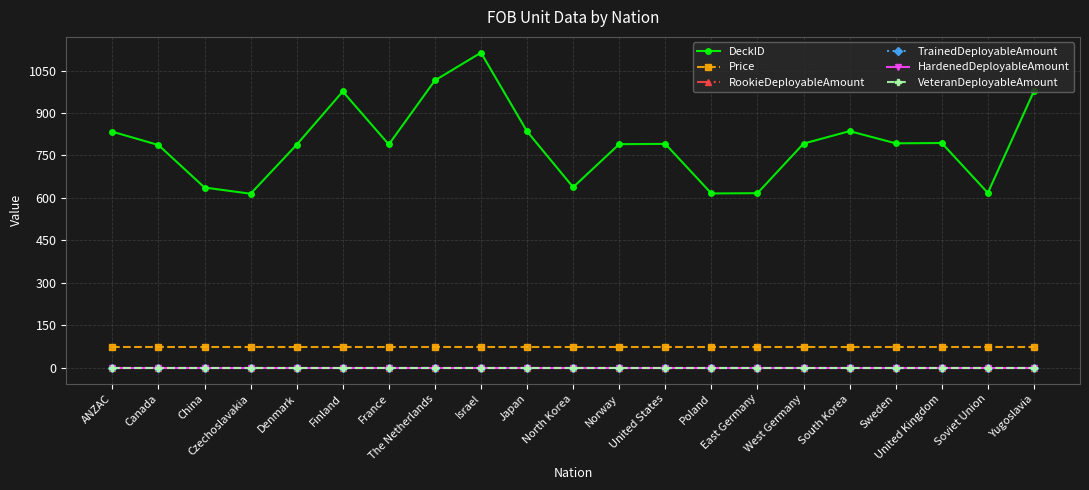

What is the label of the 4th point from the right?

Sweden